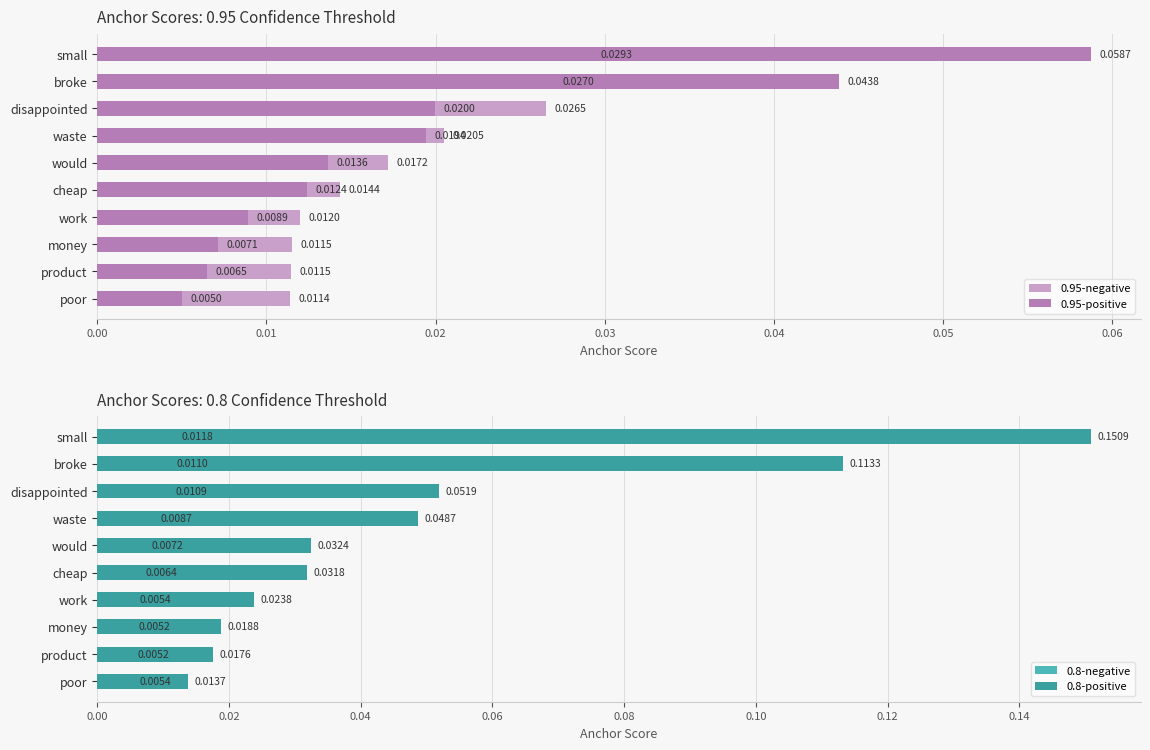

What is the sum of the 0.8-positive values at small and broke?

0.3